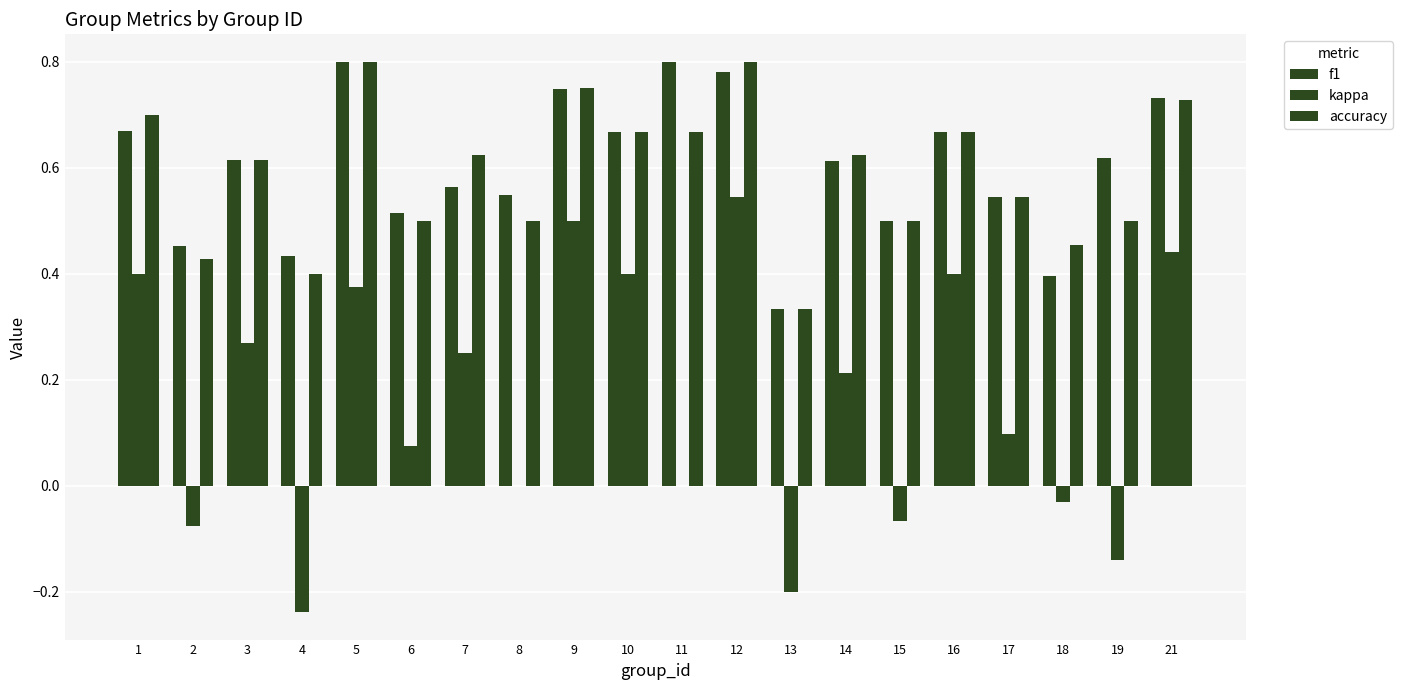

How many distinct data groups are displayed?

3